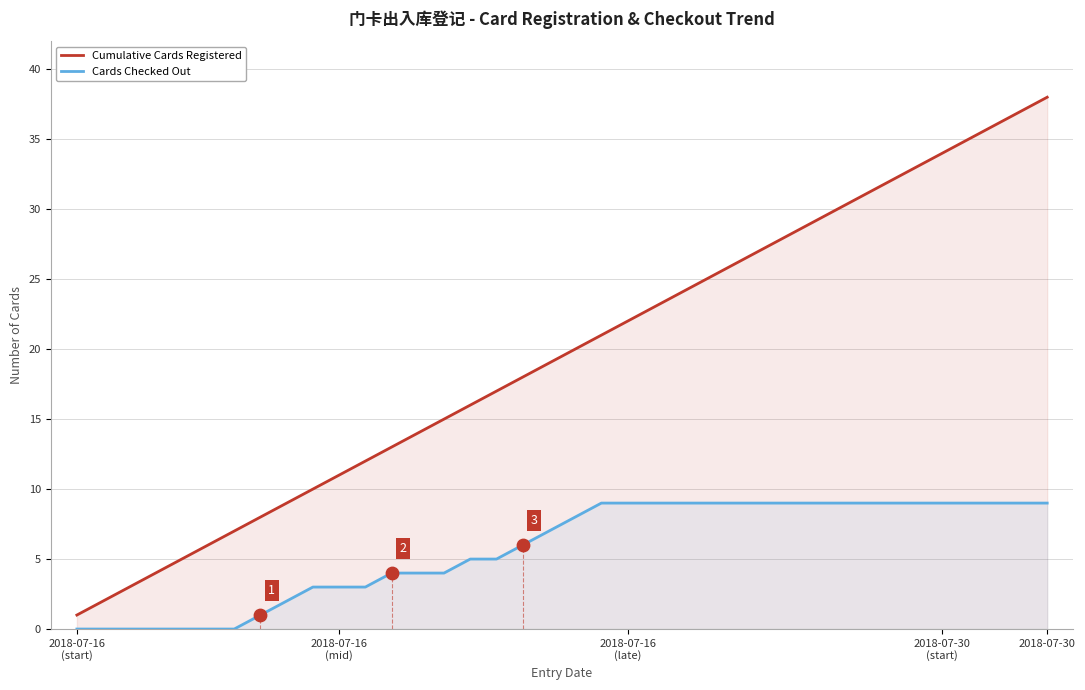

At which label does Cumulative Cards Registered reach its peak?

2018-07-30